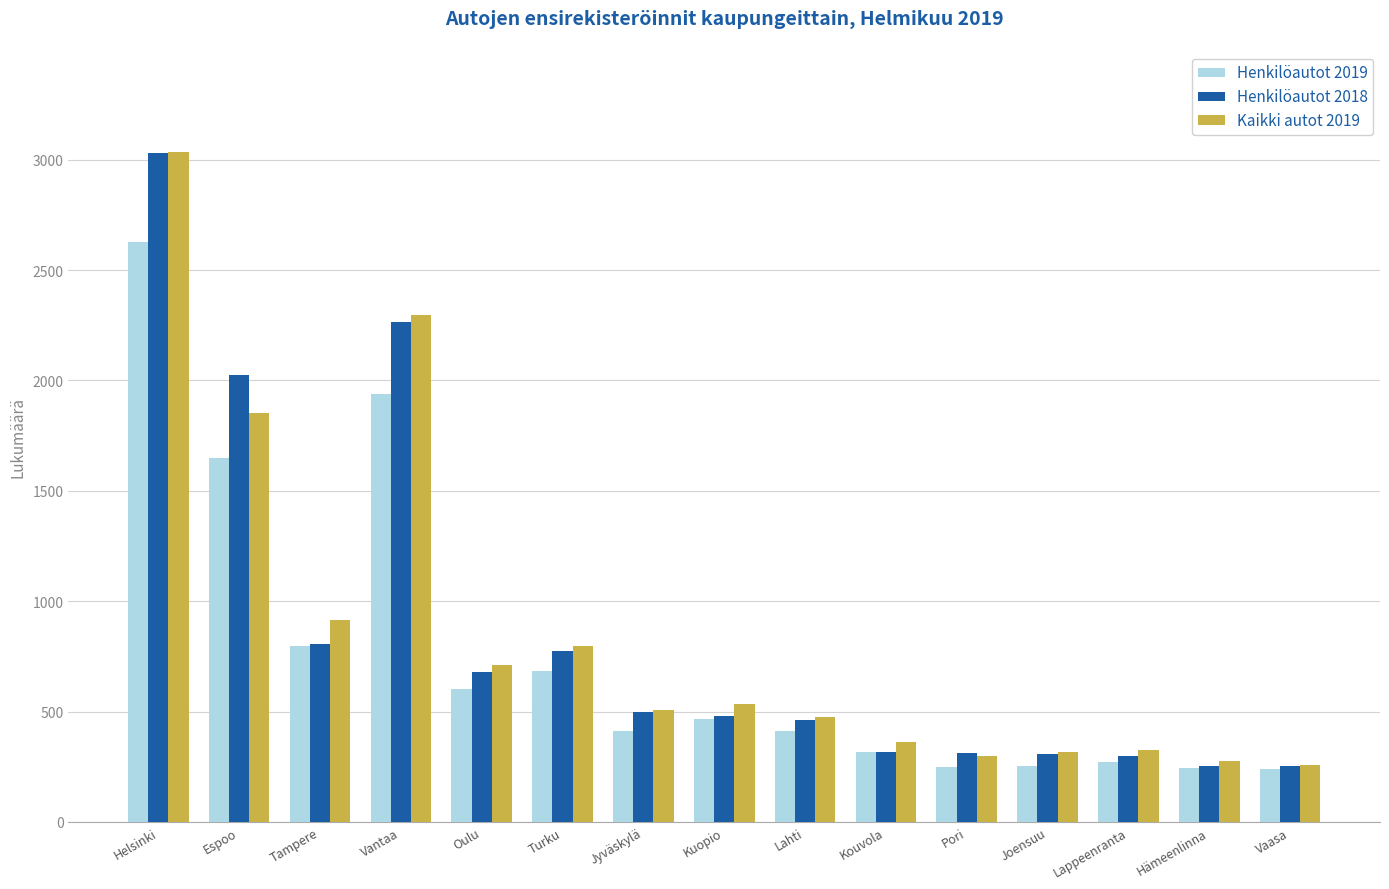

How many data points in Henkilöautot 2019 are less than 413?

7